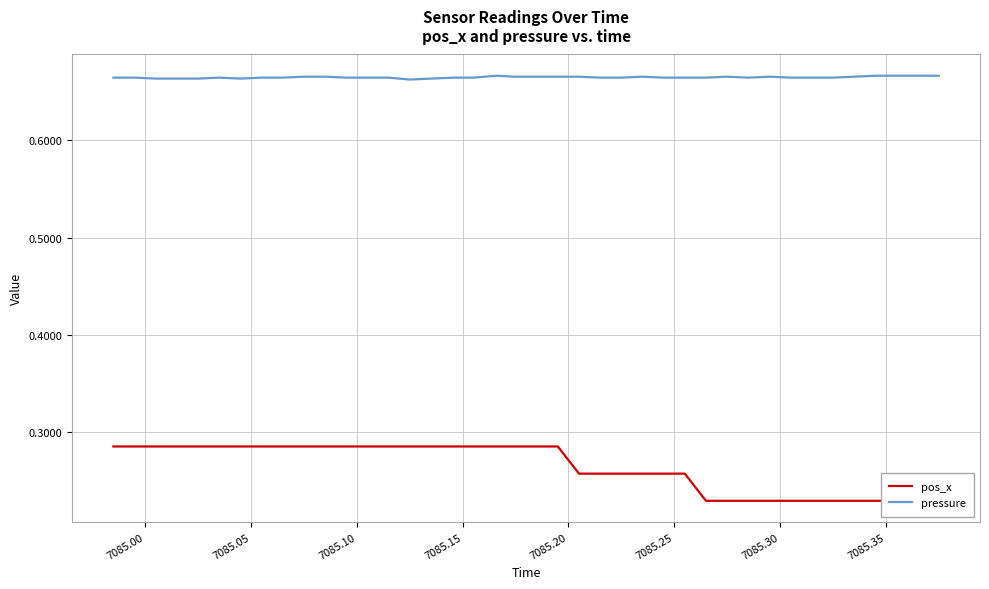

What is the average value of the pos_x series?

0.3